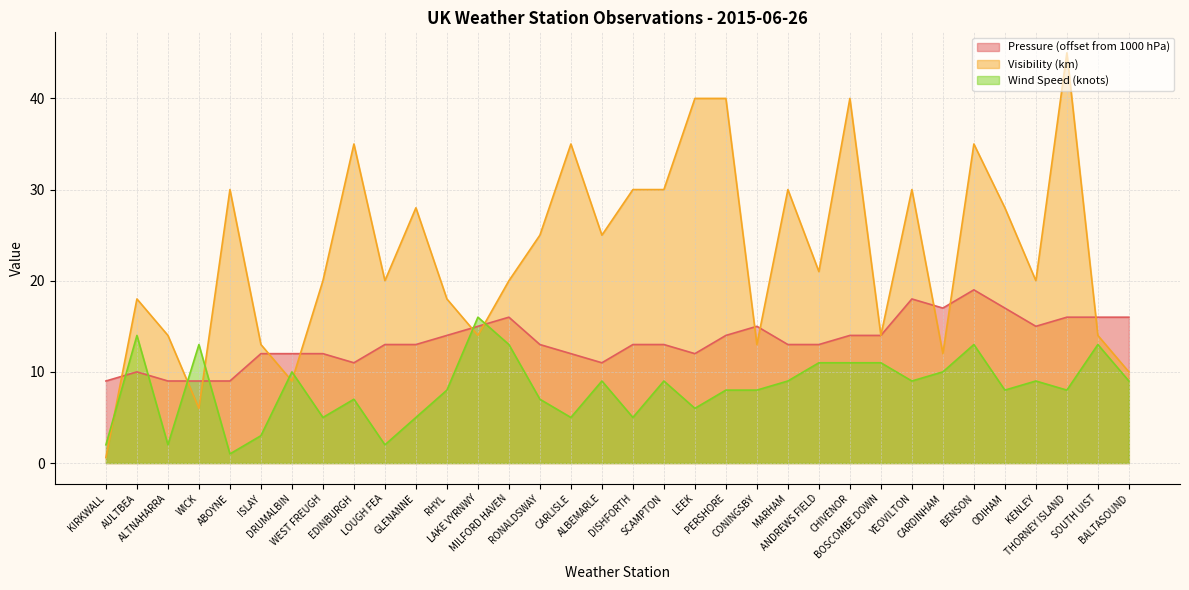

What is the sum of the Visibility values at ALTNAHARRA and EDINBURGH?

49.0